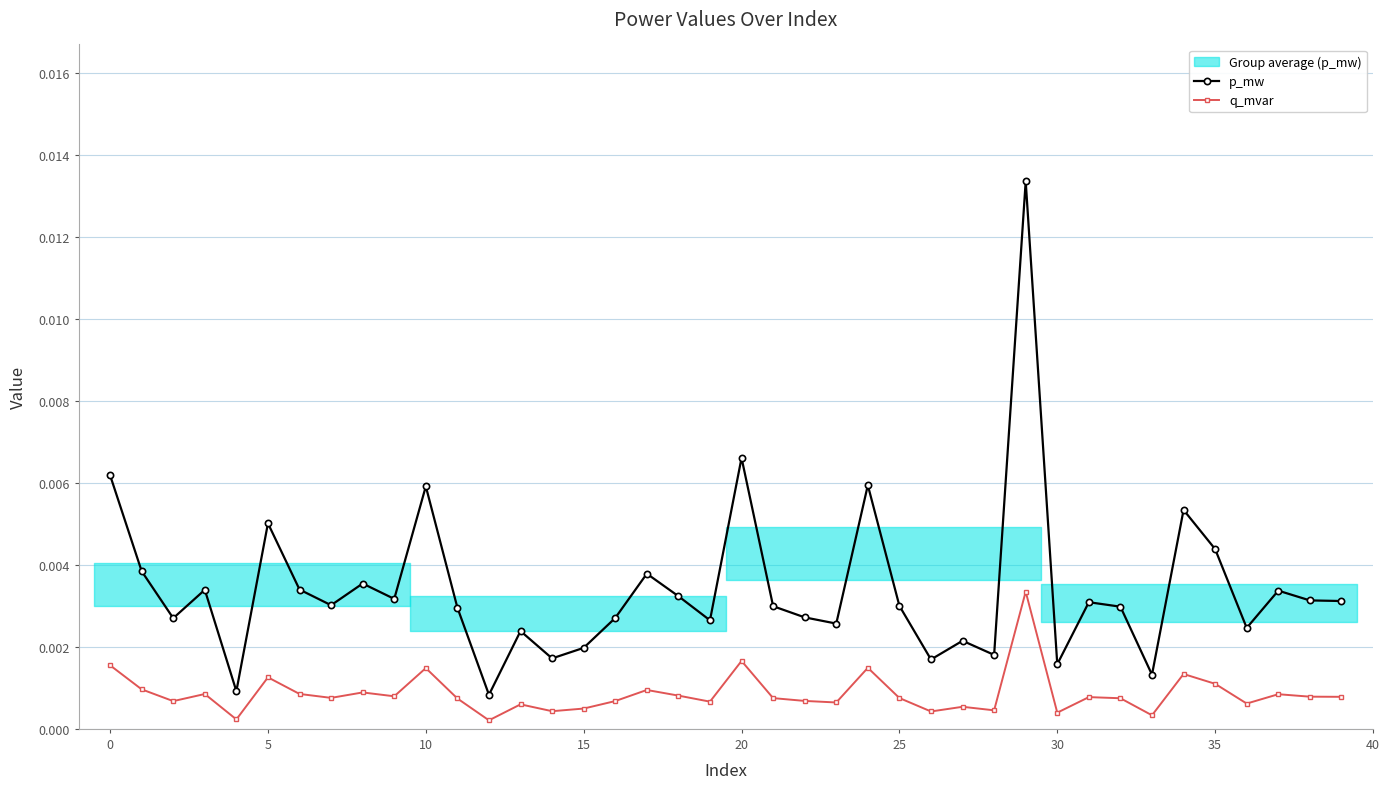

Does the chart display data point markers on the line(s)?

Yes